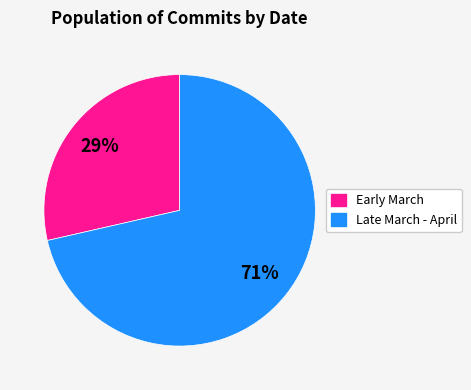

Does any single category account for the majority?

Yes